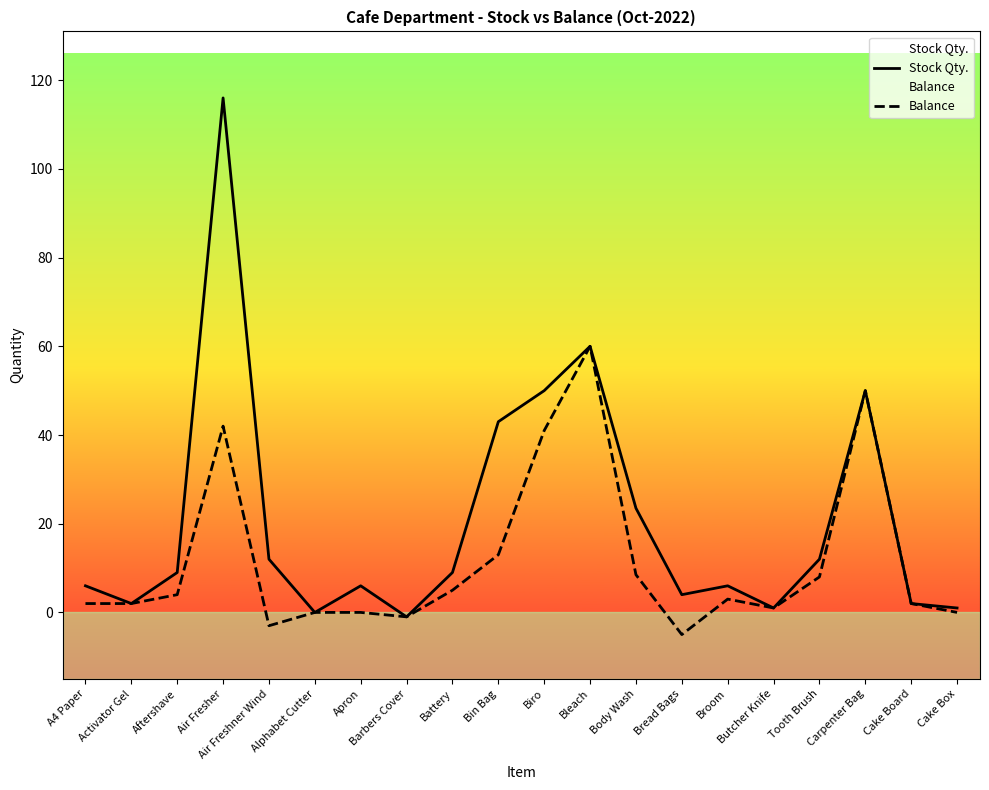

Between Bleach and Butcher Knife, which series saw the biggest shift?

Stock Qty.